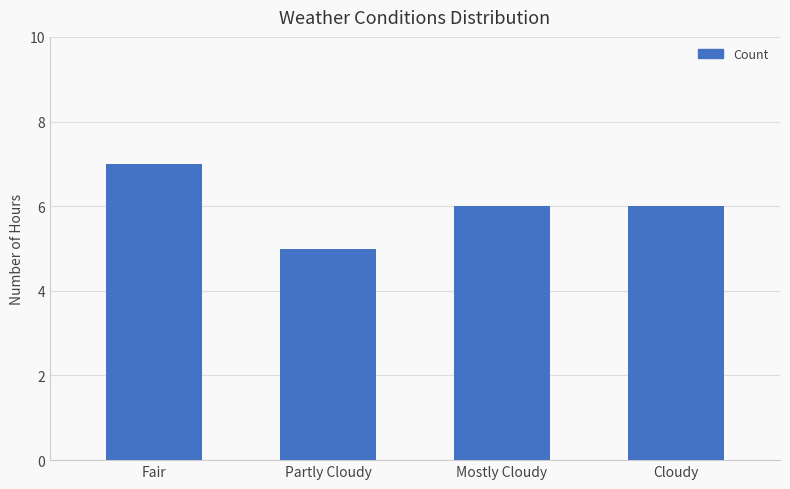

What value does the data have at Fair?

7